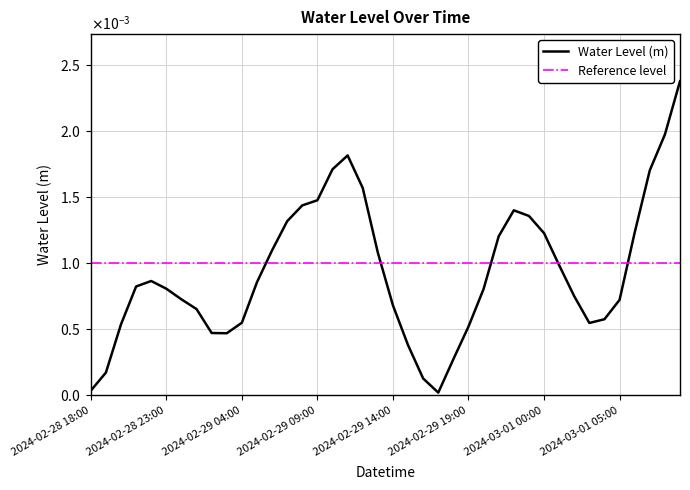

Is it true that the value at 2024-02-29 11:00 is 0.0?

False